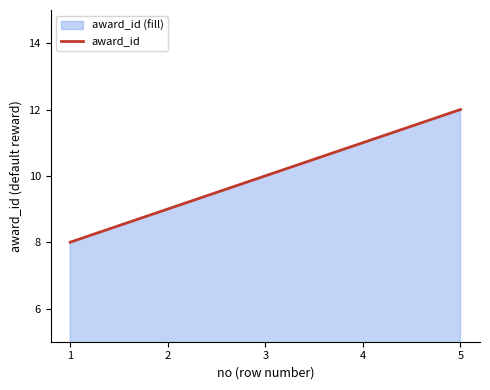

Rank the categories by value from lowest to highest.

1, 2, 3, 4, 5